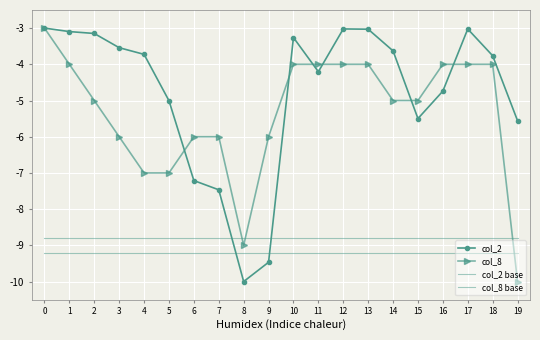

How many categories are shown in the chart?

20